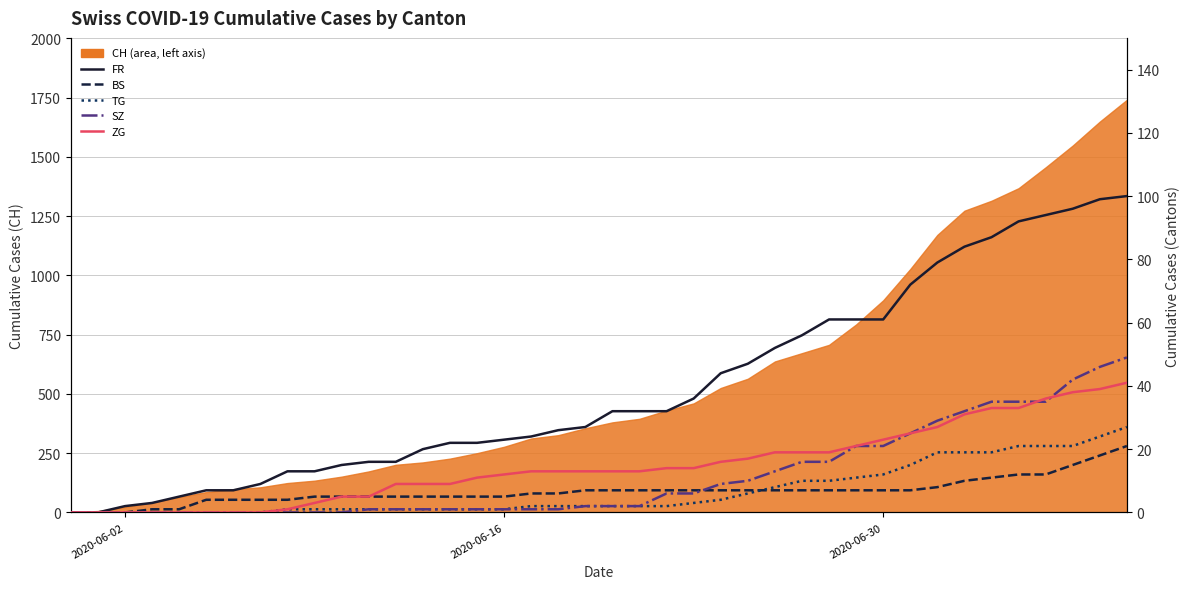

True or false: BS and ZG cross at least once.

False